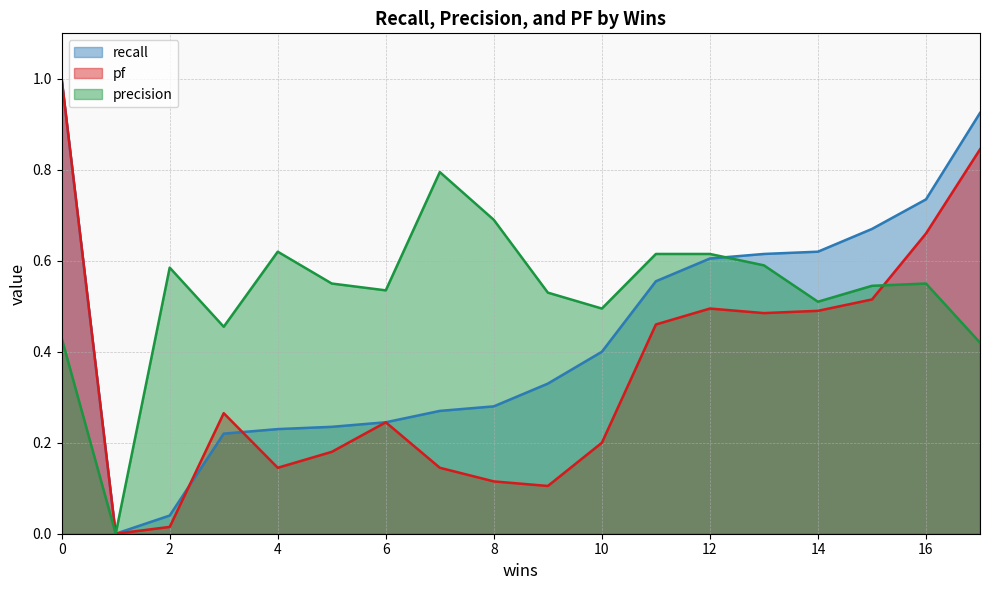

What is the total value across all series at 6?

1.0